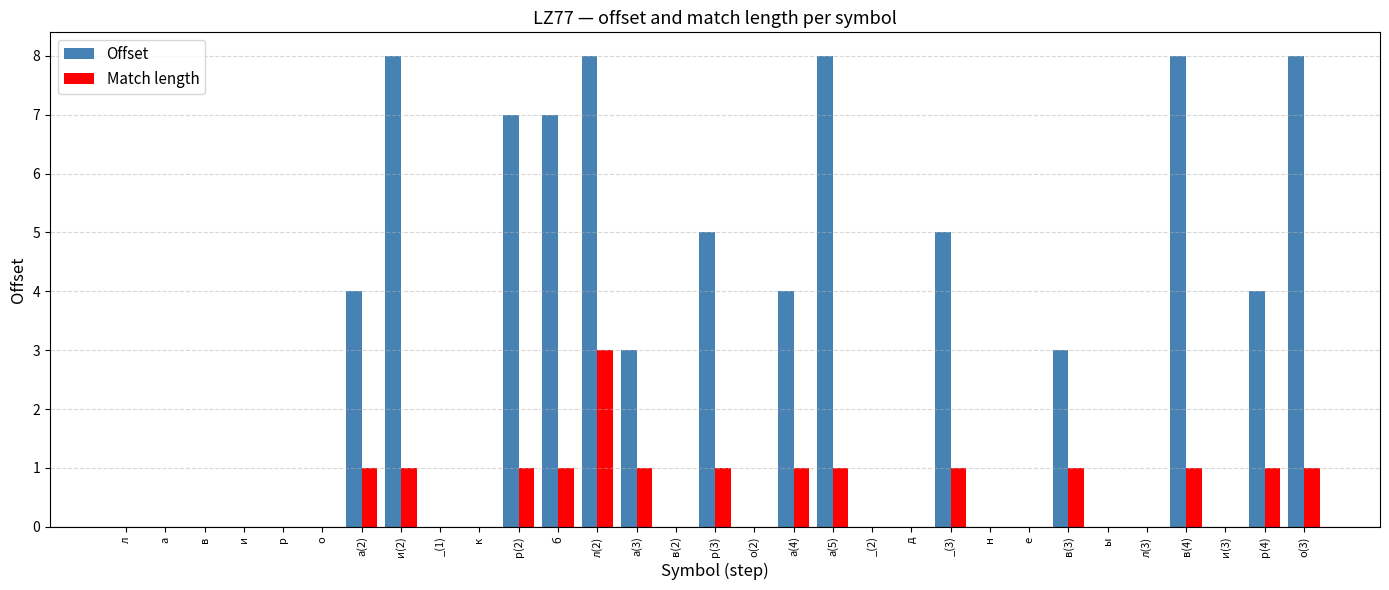

What is the sum of all Offset values?

82